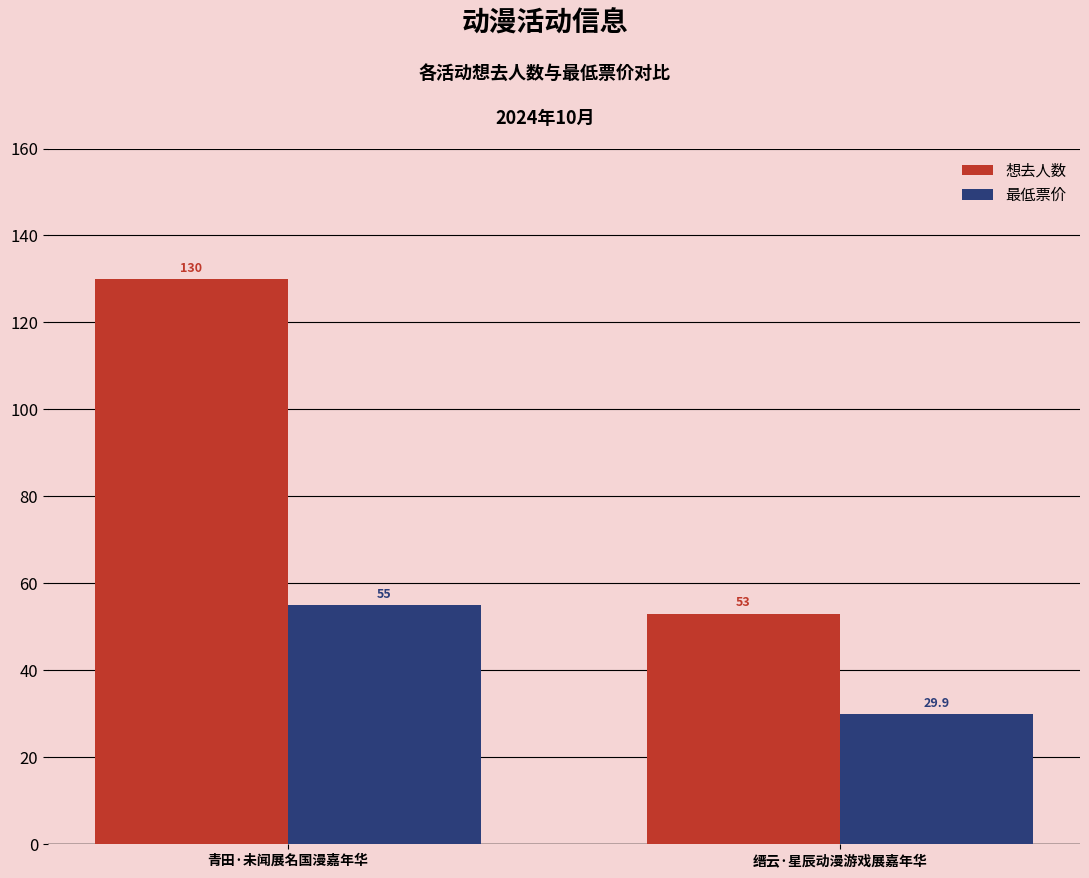

What is the label of the 2nd bar from the right?

青田·未闻展名国漫嘉年华